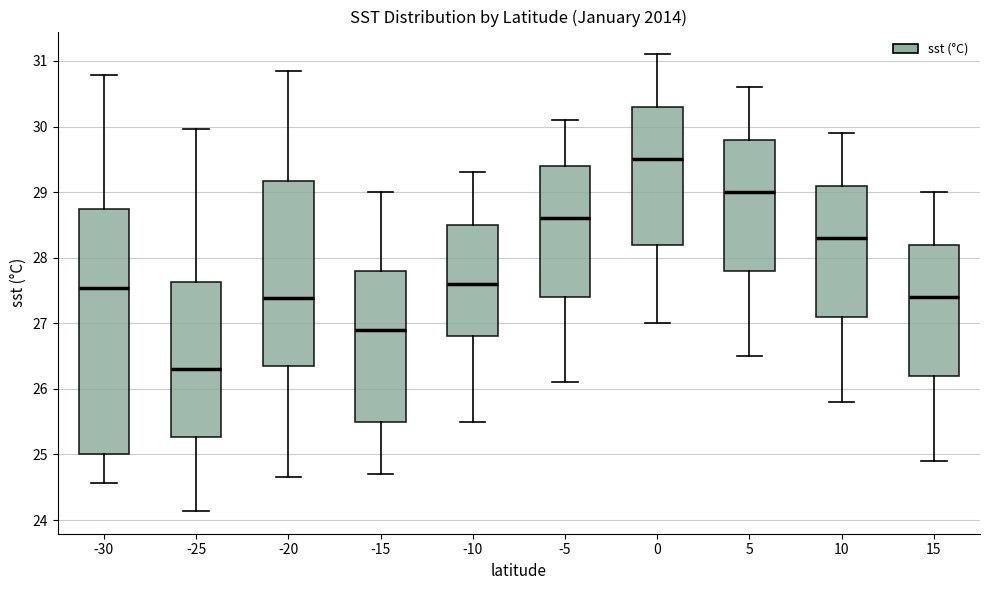

Reading left to right, transcribe this box plot: for each box, give where its median line is, the range the box spans, and where its two whiskers end, as read against the y-axis. The values are not printed on the chart, so give them approximately, as read against the axis.

-30: median 27.5, box 25.0 to 28.7, whiskers 24.6 to 30.8
-25: median 26.3, box 25.3 to 27.6, whiskers 24.1 to 30.0
-20: median 27.4, box 26.4 to 29.2, whiskers 24.7 to 30.9
-15: median 26.9, box 25.5 to 27.8, whiskers 24.7 to 29.0
-10: median 27.6, box 26.8 to 28.5, whiskers 25.5 to 29.3
-5: median 28.6, box 27.4 to 29.4, whiskers 26.1 to 30.1
0: median 29.5, box 28.2 to 30.3, whiskers 27.0 to 31.1
5: median 29.0, box 27.8 to 29.8, whiskers 26.5 to 30.6
10: median 28.3, box 27.1 to 29.1, whiskers 25.8 to 29.9
15: median 27.4, box 26.2 to 28.2, whiskers 24.9 to 29.0